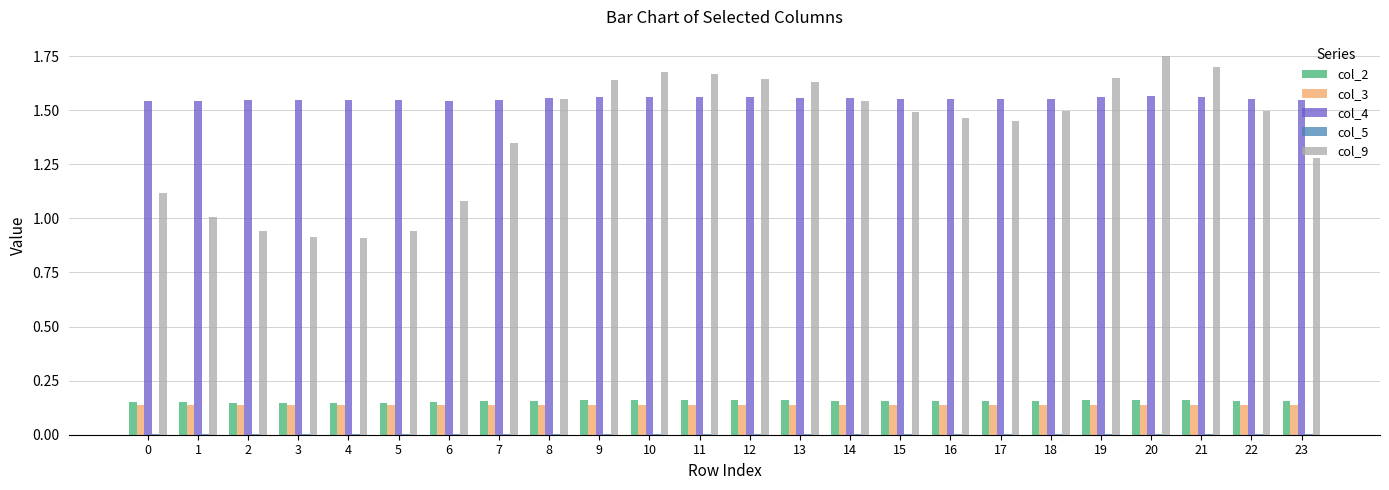

Is it true that col_4 equals 0.8 at 2?

False